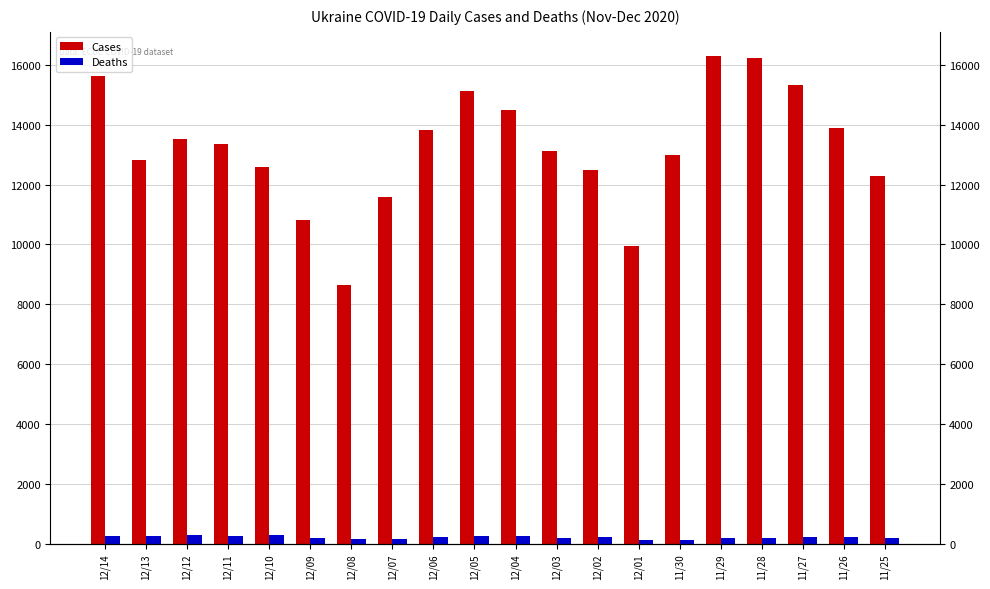

What is the difference between the maximum and minimum values in the Deaths series?

171